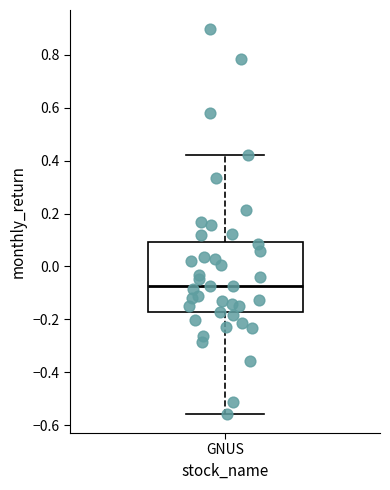

Where is the upper edge of the box for GNUS on the y-axis? The values are not printed on the chart, so give them approximately, as read against the axis.

0.10